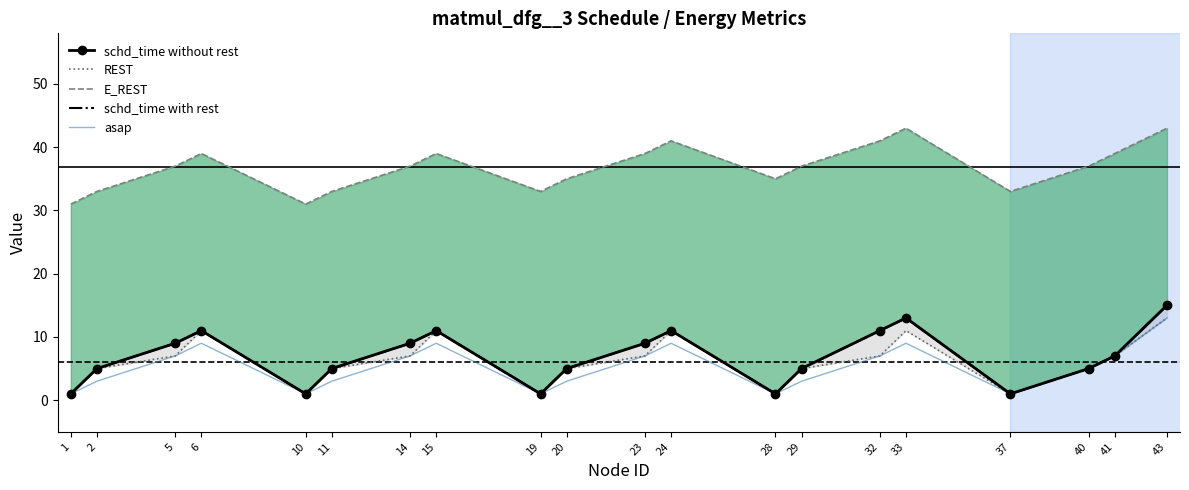

Reading left to right, extract all data points from this chart.

schd_time without rest: 1=1	2=5	5=9	6=11	10=1	11=5	14=9	15=11	19=1	20=5	23=9	24=11	28=1	29=5	32=11	33=13	37=1	40=5	41=7	43=15
REST: 1=1	2=5	5=7	6=11	10=1	11=5	14=7	15=11	19=1	20=5	23=7	24=11	28=1	29=5	32=7	33=11	37=1	40=5	41=7	43=13
E_REST: 1=31	2=33	5=37	6=39	10=31	11=33	14=37	15=39	19=33	20=35	23=39	24=41	28=35	29=37	32=41	33=43	37=33	40=37	41=39	43=43
schd_time with rest: 1=1	2=5	5=9	6=11	10=1	11=5	14=9	15=11	19=1	20=5	23=9	24=11	28=1	29=5	32=11	33=13	37=1	40=5	41=7	43=15
asap: 1=1	2=3	5=7	6=9	10=1	11=3	14=7	15=9	19=1	20=3	23=7	24=9	28=1	29=3	32=7	33=9	37=1	40=5	41=7	43=13